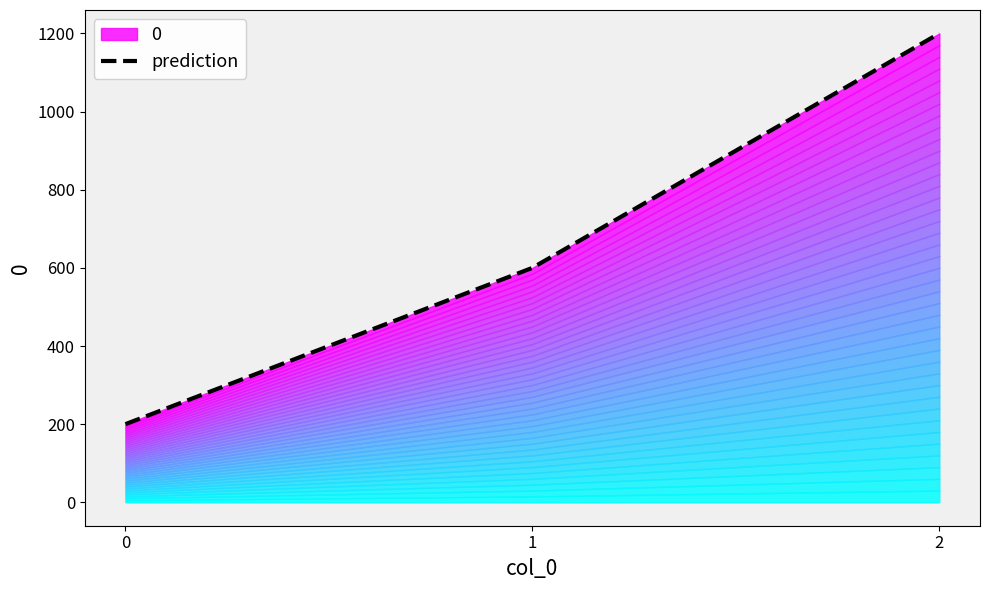

List the labels in order of value, largest first.

2, 1, 0